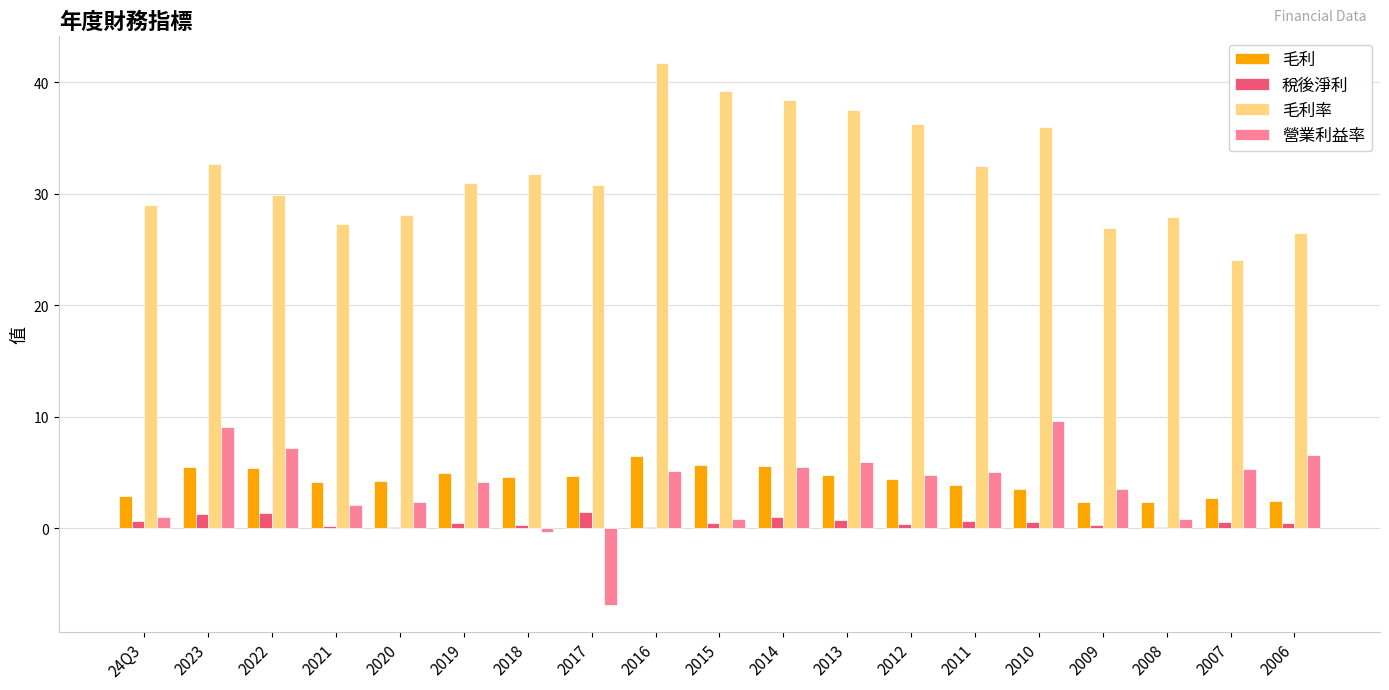

What is the maximum value shown in the chart?

41.7